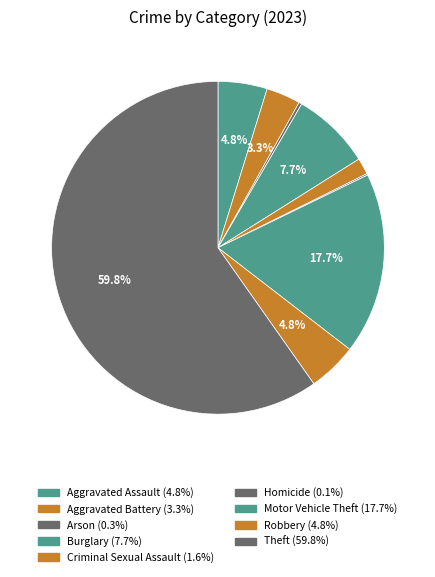

To the nearest percent, what portion does Robbery represent?

5%